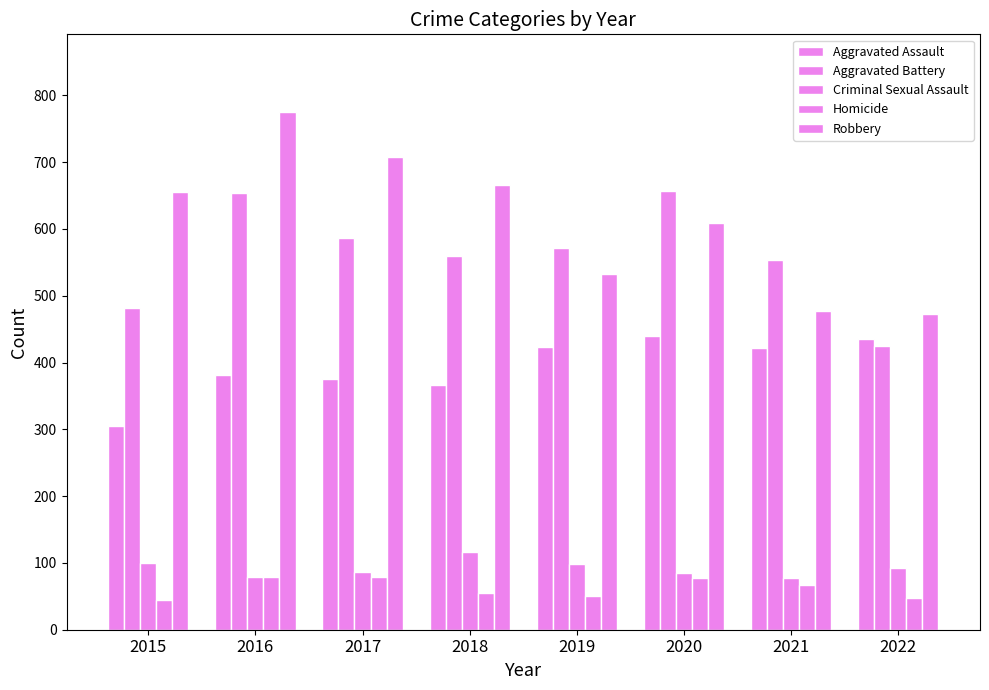

How many values in the Homicide series are below 67?

4